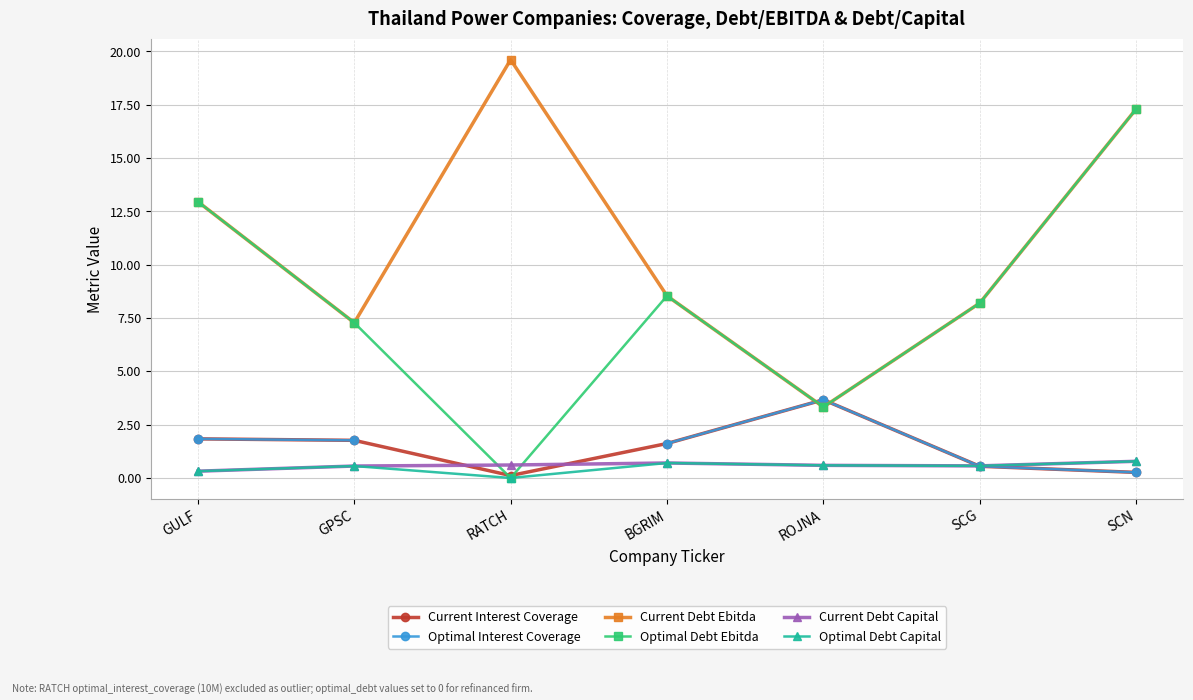

Which series has the largest range (max minus min)?

Optimal Debt Ebitda